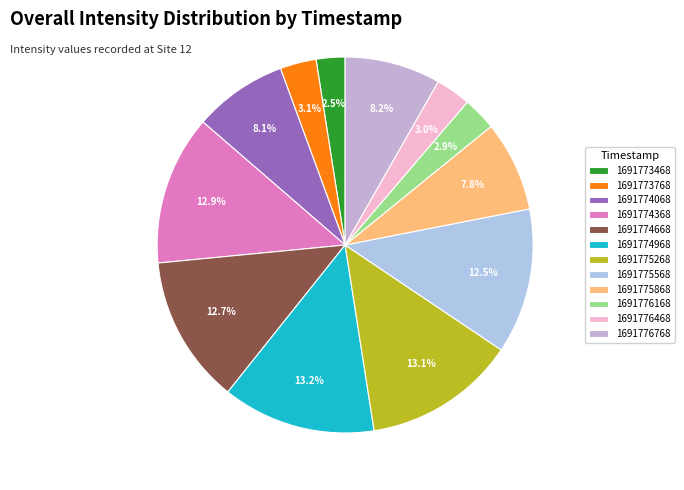

To the nearest percent, what portion does 1691774668 represent?

13%